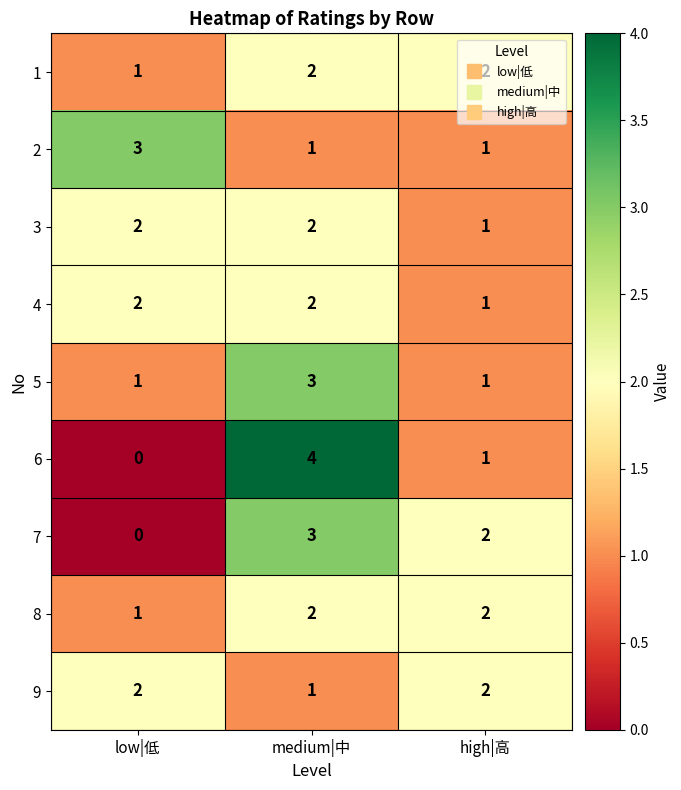

What is the sum of all 6 values?

5